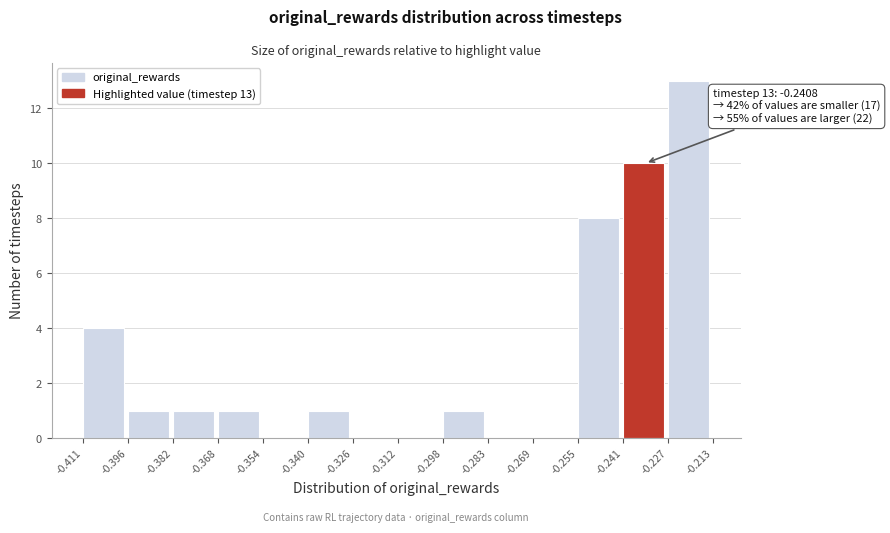

Which range on the x-axis has the tallest bar?

-0.227 to -0.213